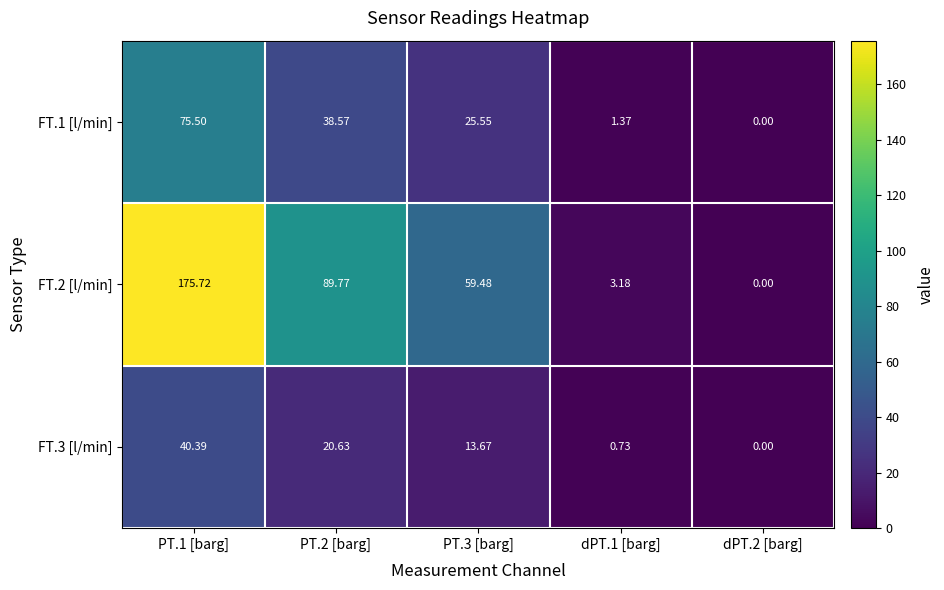

Is the value of FT.1 [l/min] at dPT.1 [barg] greater than the value of FT.3 [l/min] at dPT.2 [barg]?

Yes